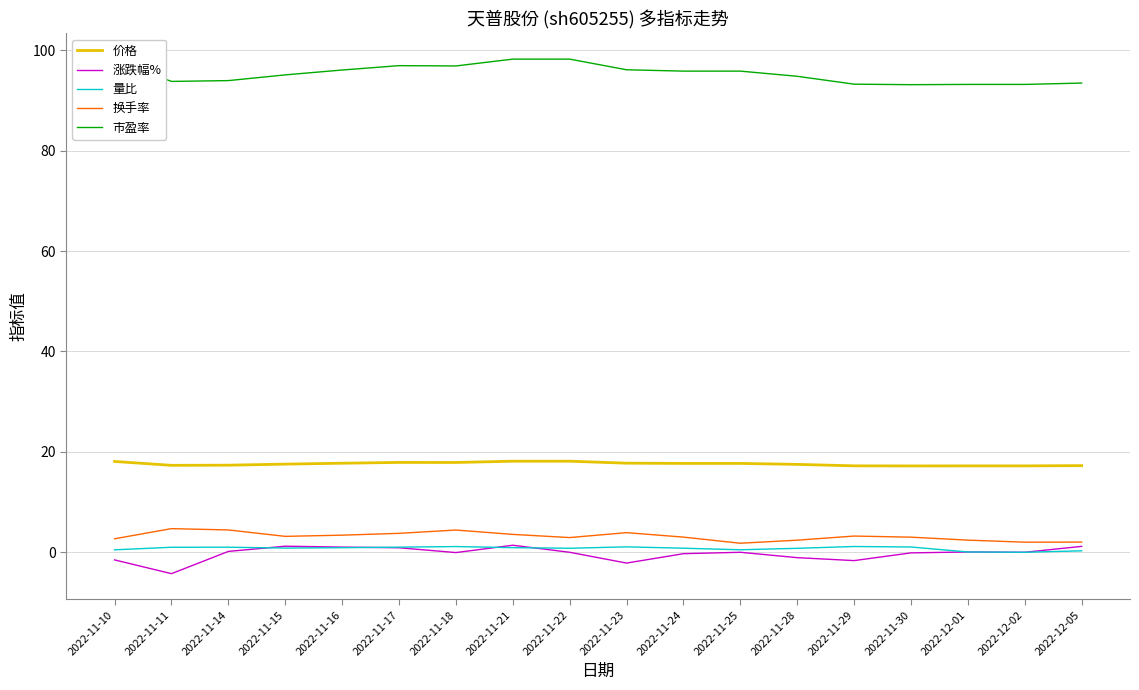

True or false: 涨跌幅% and 市盈率 cross at least once.

False